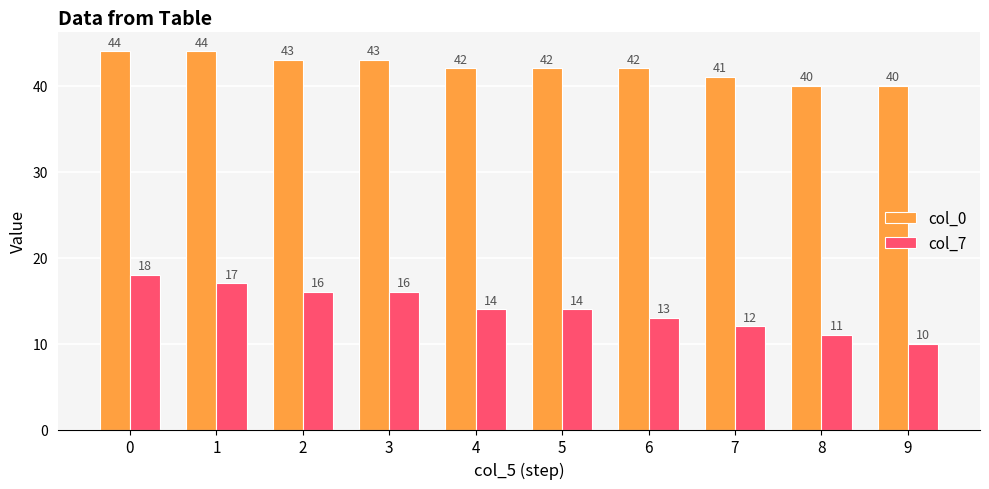

Between 2 and 7, which series saw the biggest shift?

col_7